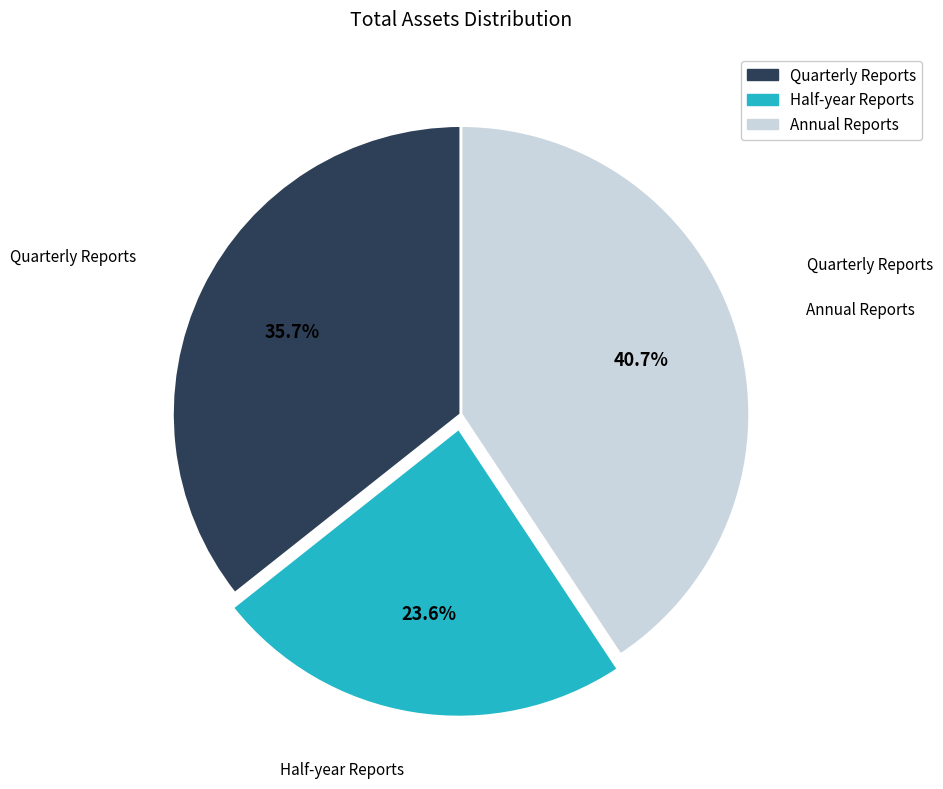

How many slices are in this pie chart?

3